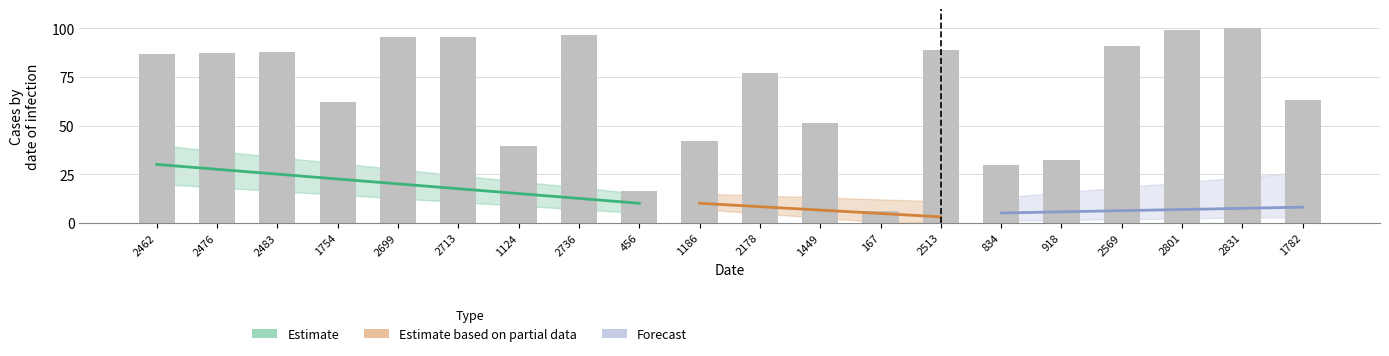

Reading left to right, transcribe all the data shown in this chart.

87.0	87.5	87.7	62.0	95.3	95.8	39.7	96.6	16.1	41.9	76.9	51.2	5.9	88.8	29.5	32.4	90.7	98.9	100.0	62.9